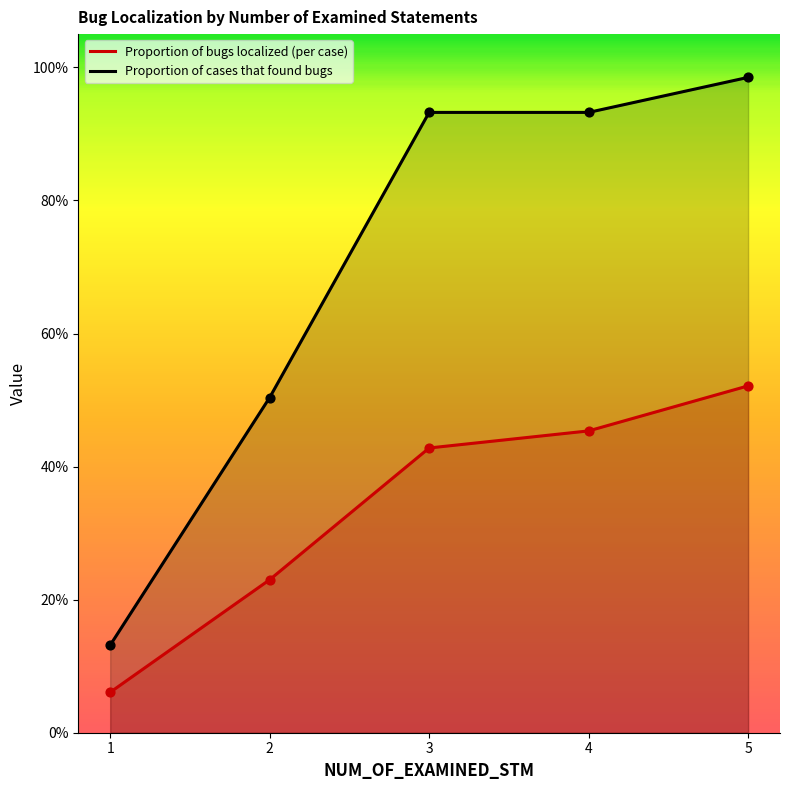

At which category is the sum across all series the highest?

5